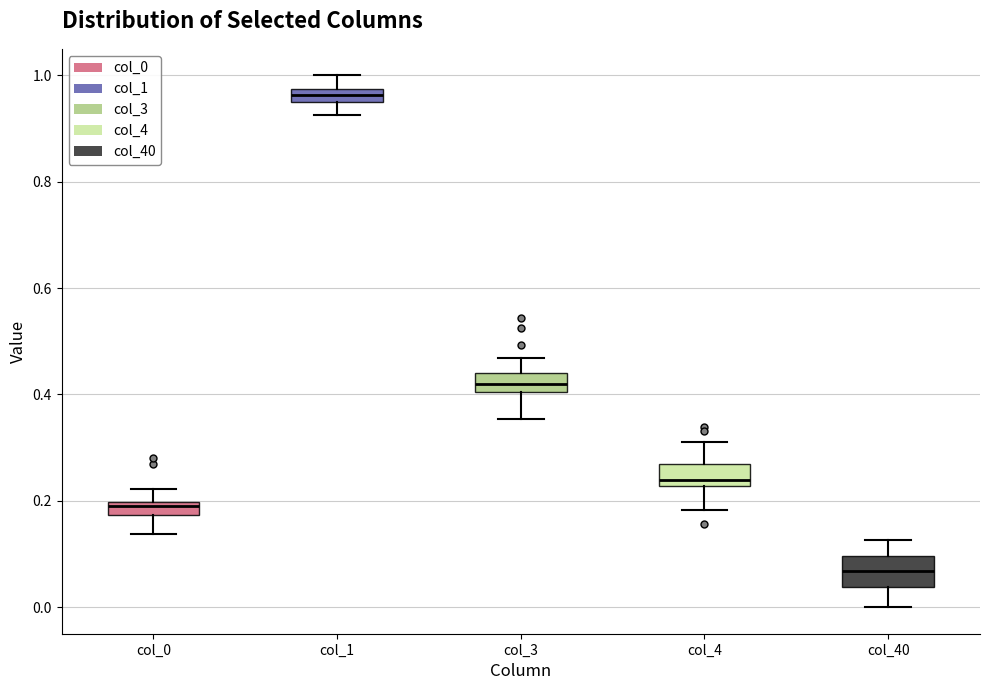

Where does the lower whisker of the box for col_3 end on the y-axis? The values are not printed on the chart, so give them approximately, as read against the axis.

0.36